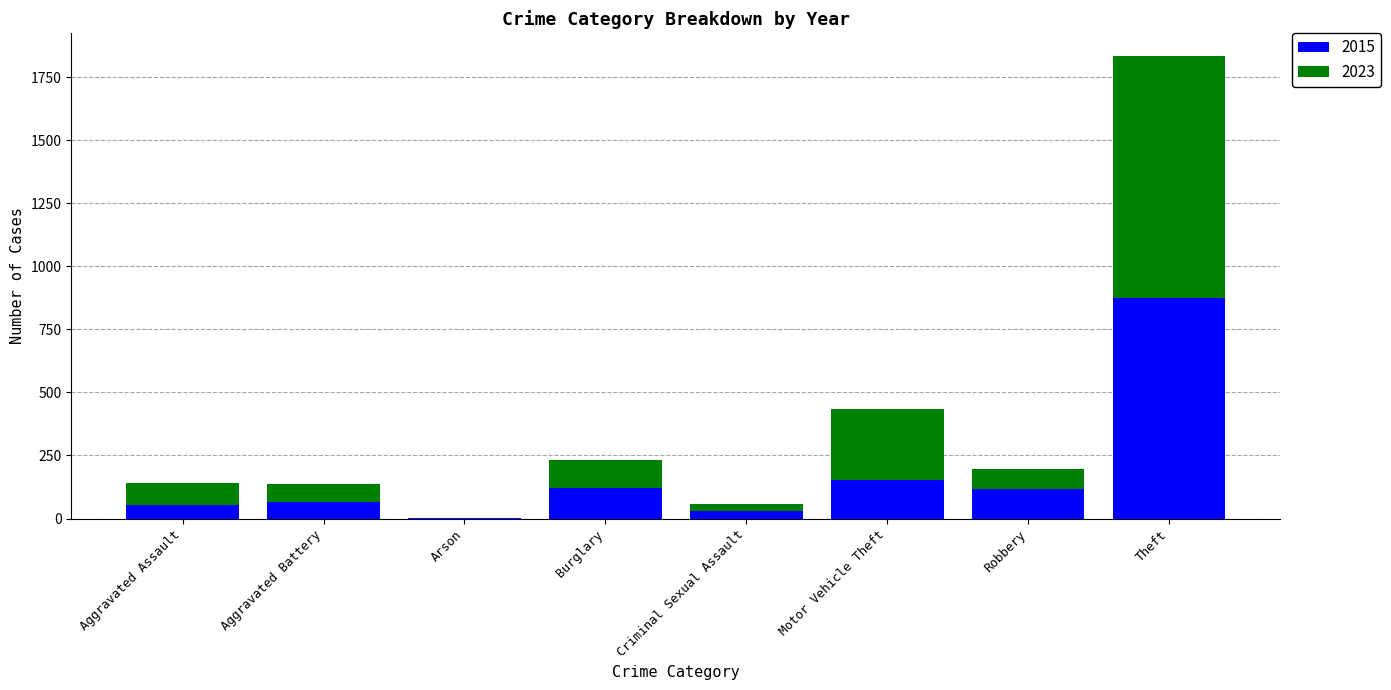

What is the highest value of the 2015 series?

874